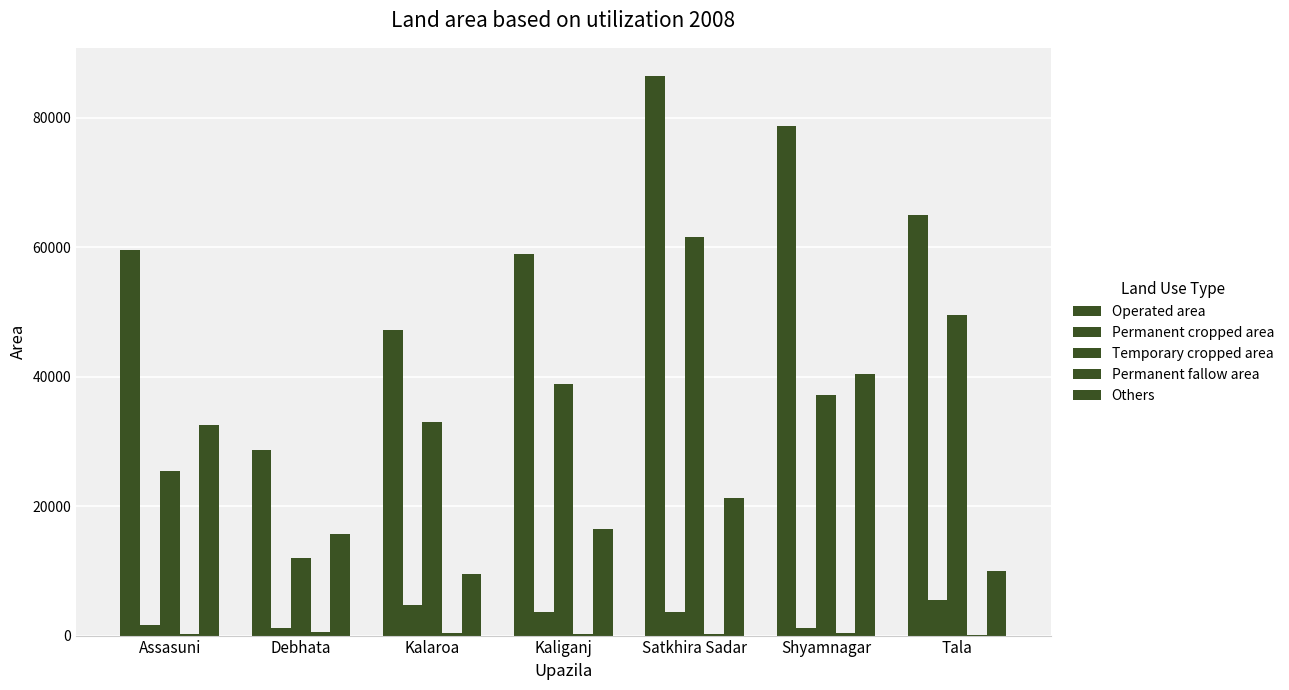

Does the chart contain stacked bars?

No